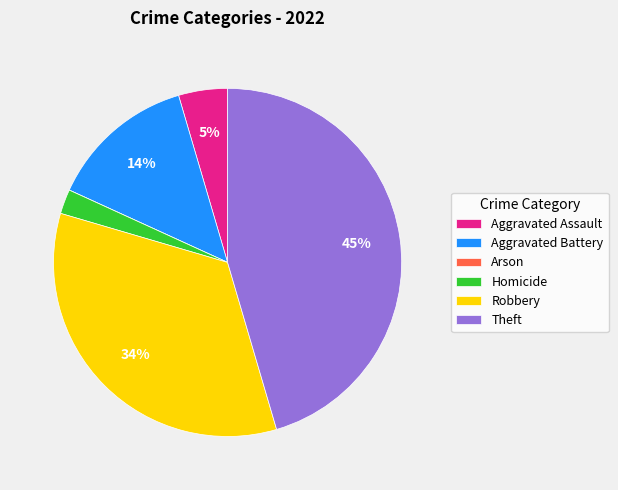

To the nearest percent, what is the difference between the Aggravated Battery and Aggravated Assault slice percentages?

9%